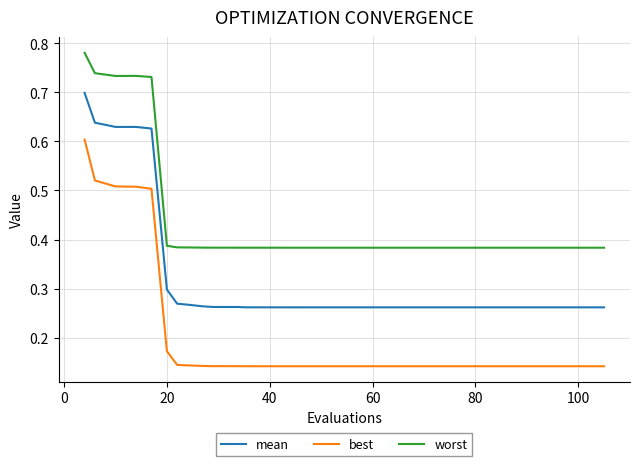

Which series has the widest spread of values?

best